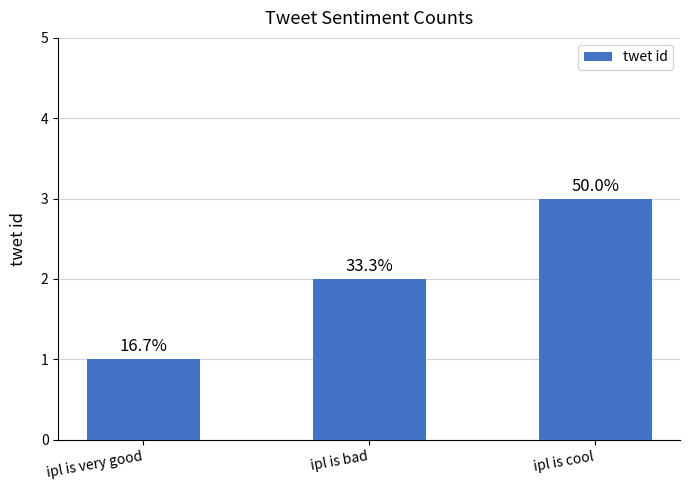

Are the bars horizontal?

No